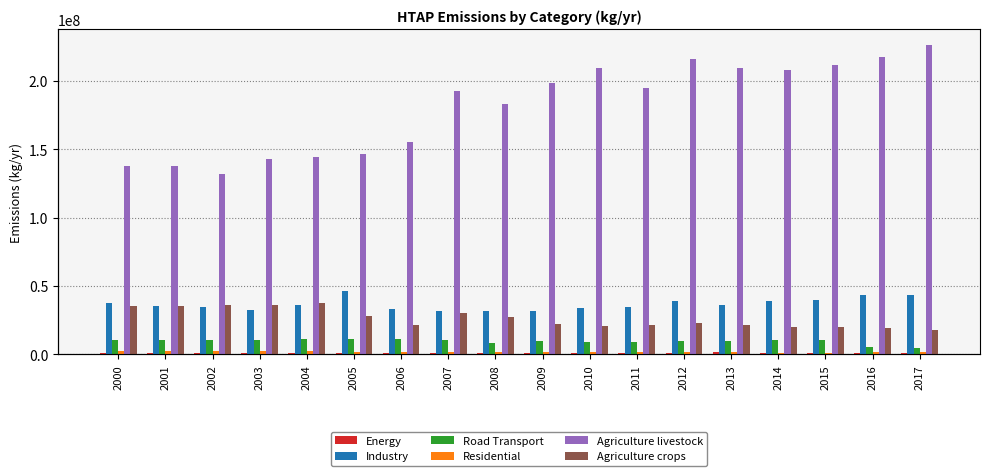

What is the sum of the Energy values at 2007 and 2000?

1943293.1